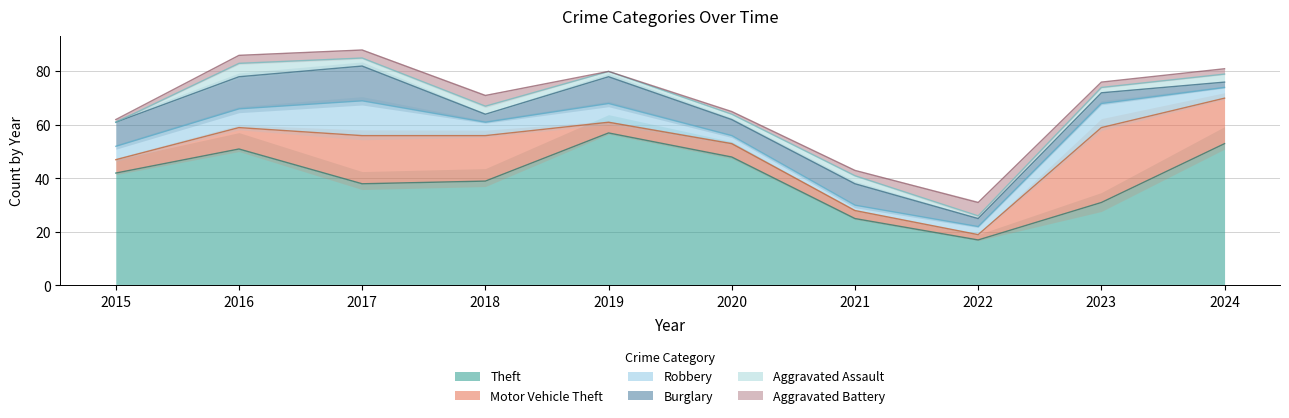

What is the value of the Aggravated Assault point at the 5th from the left?

2